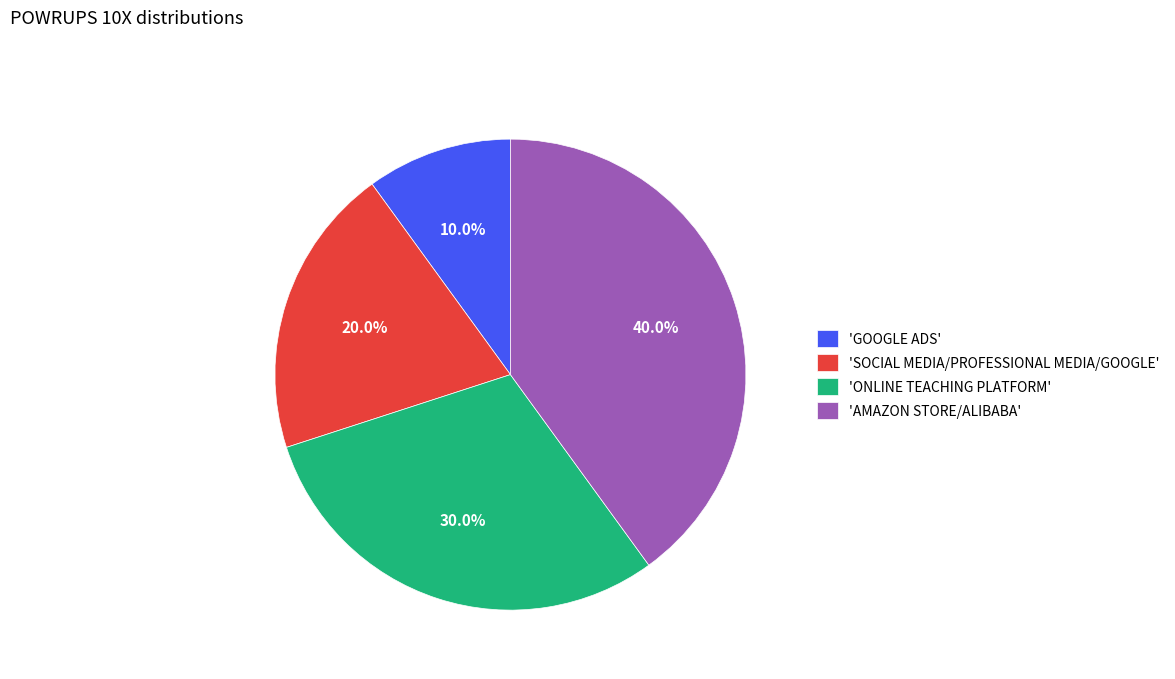

Which has a higher value, 'SOCIAL MEDIA/PROFESSIONAL MEDIA/GOOGLE' or 'ONLINE TEACHING PLATFORM'?

'ONLINE TEACHING PLATFORM'